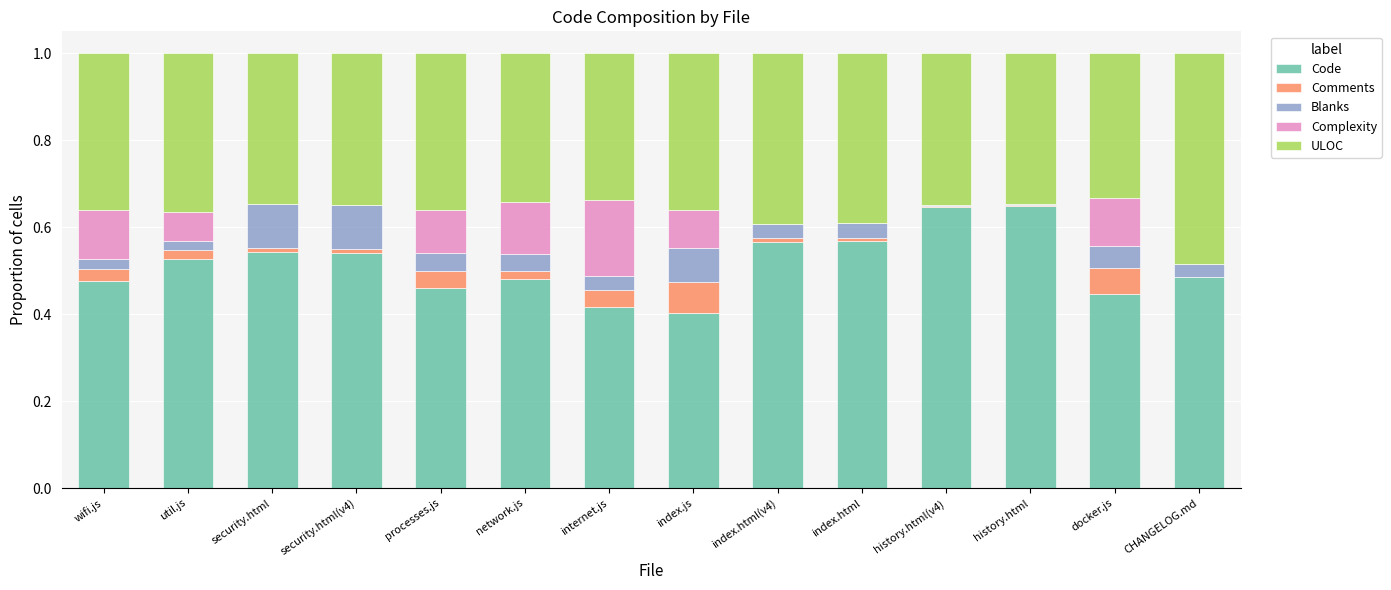

Is it true that Code equals 0.3 at docker.js?

False